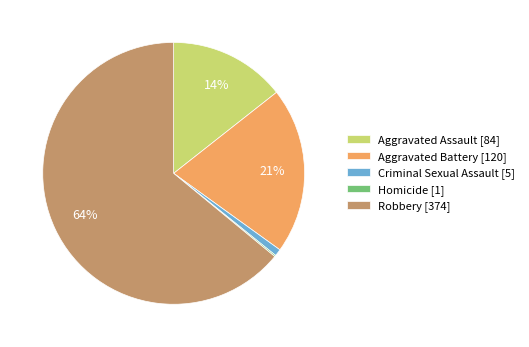

To the nearest percent, what portion does Criminal Sexual Assault represent?

1%